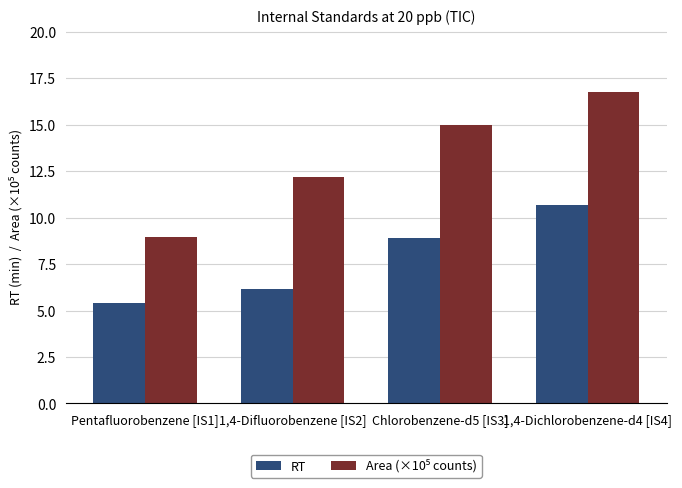

How many bars are there in total?

8